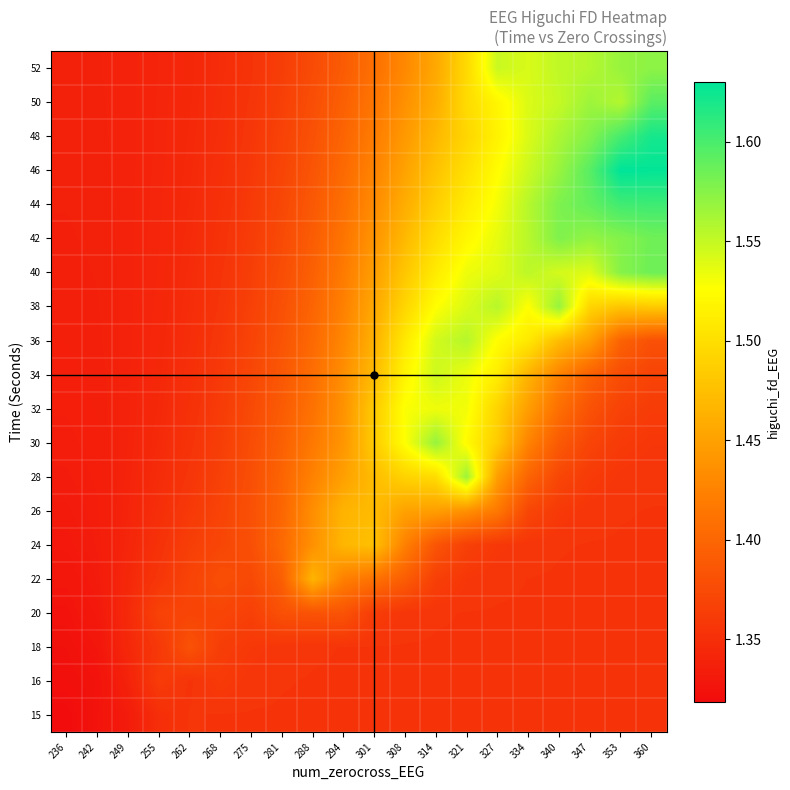

List the series in order of their peak value, lowest first.

15, 16, 18, 20, 22, 26, 24, 32, 34, 36, 28, 30, 38, 52, 42, 40, 50, 44, 48, 46